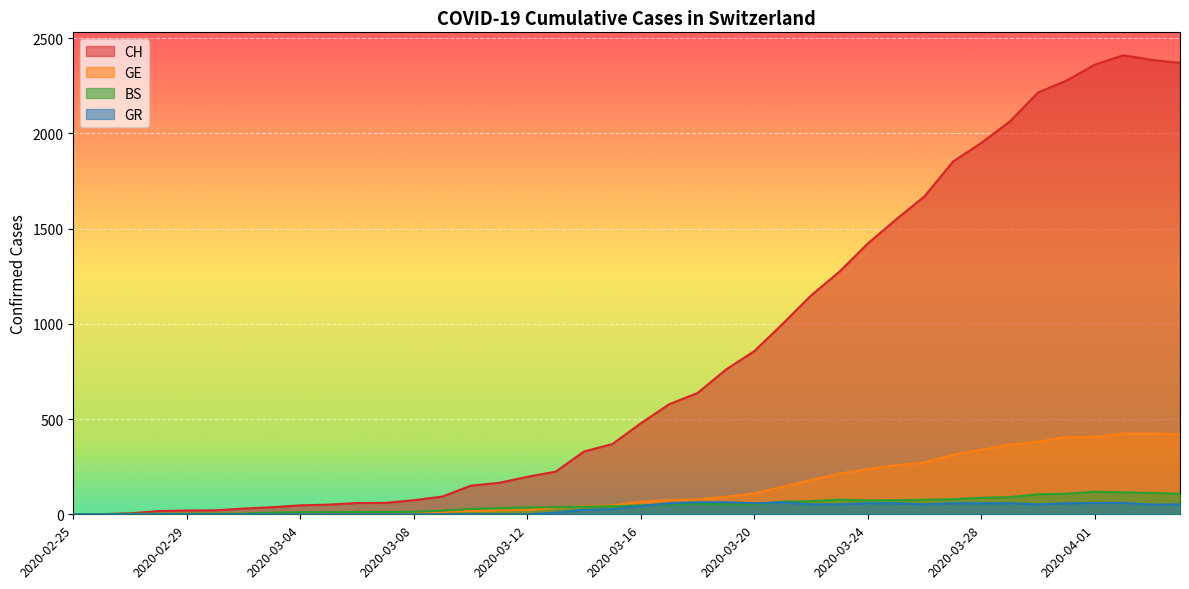

What is the maximum value for BS?

119